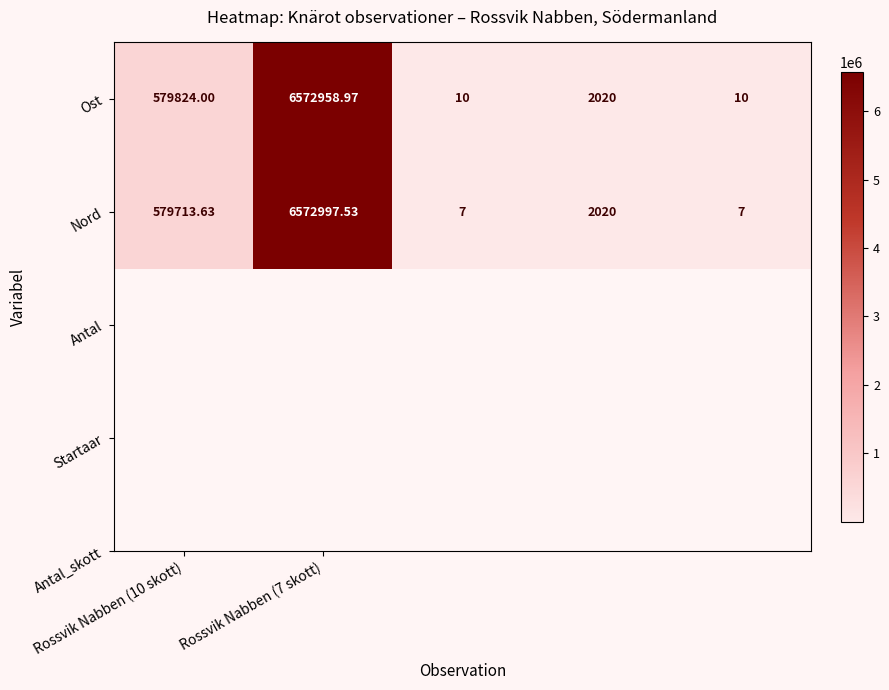

What is the greatest value displayed?

6572997.5